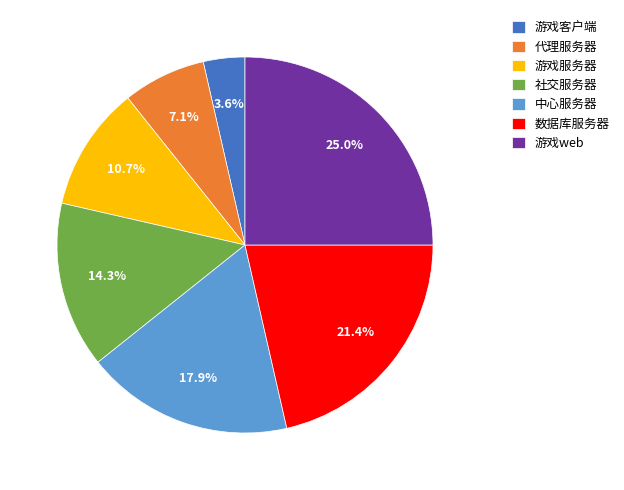

What portion of the pie excludes 中心服务器?

82.1%